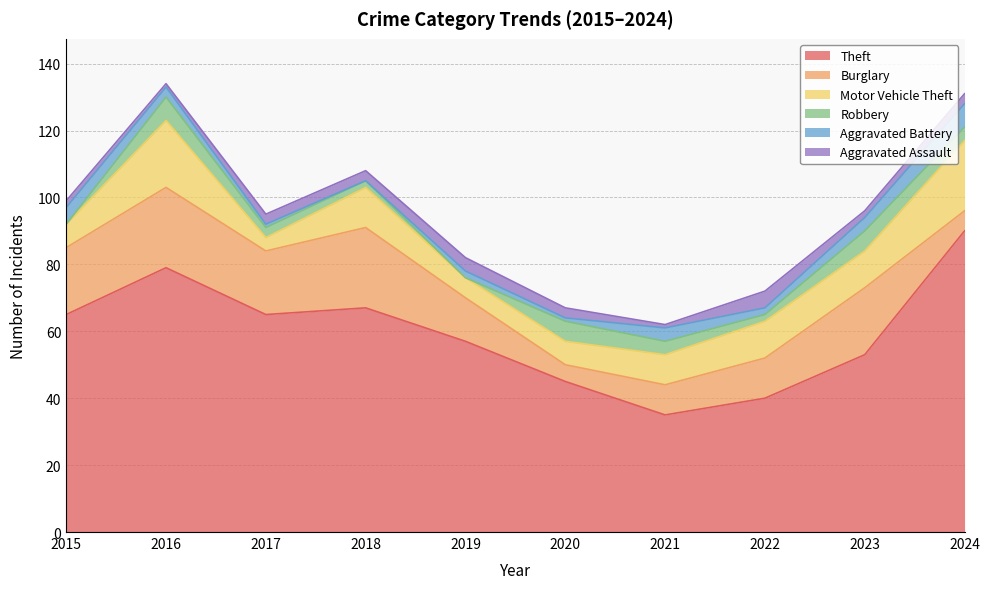

At which label is Theft closest to 62?

2015